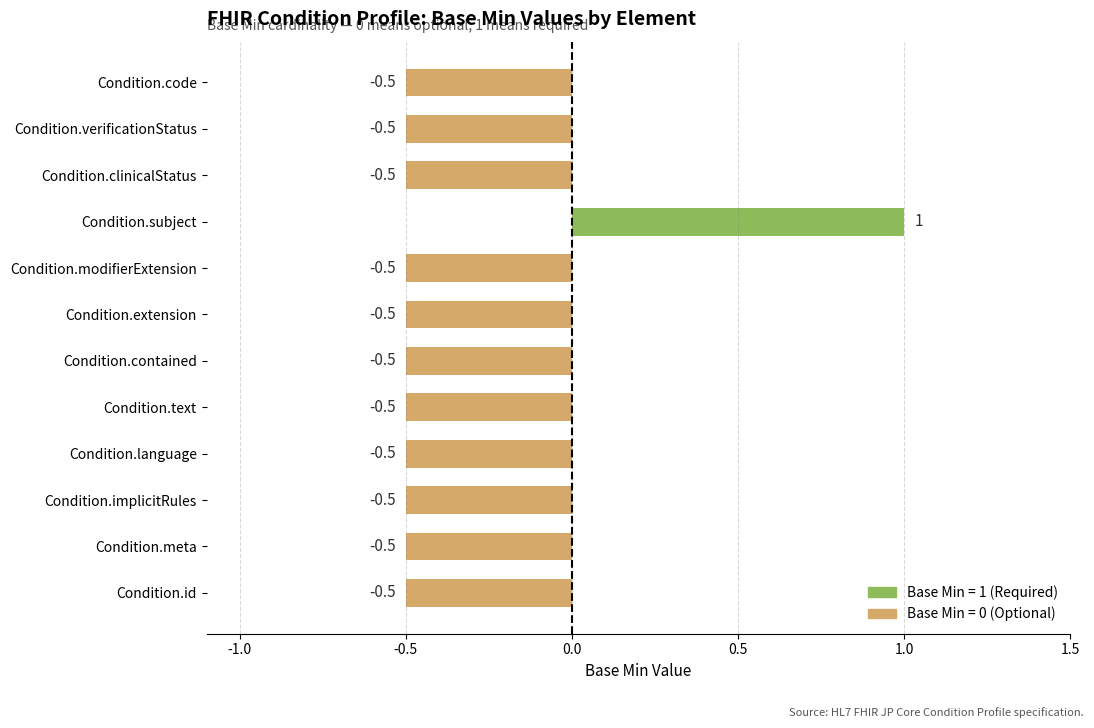

The chart shows a value of -0.7 at Condition.language. True or false?

False